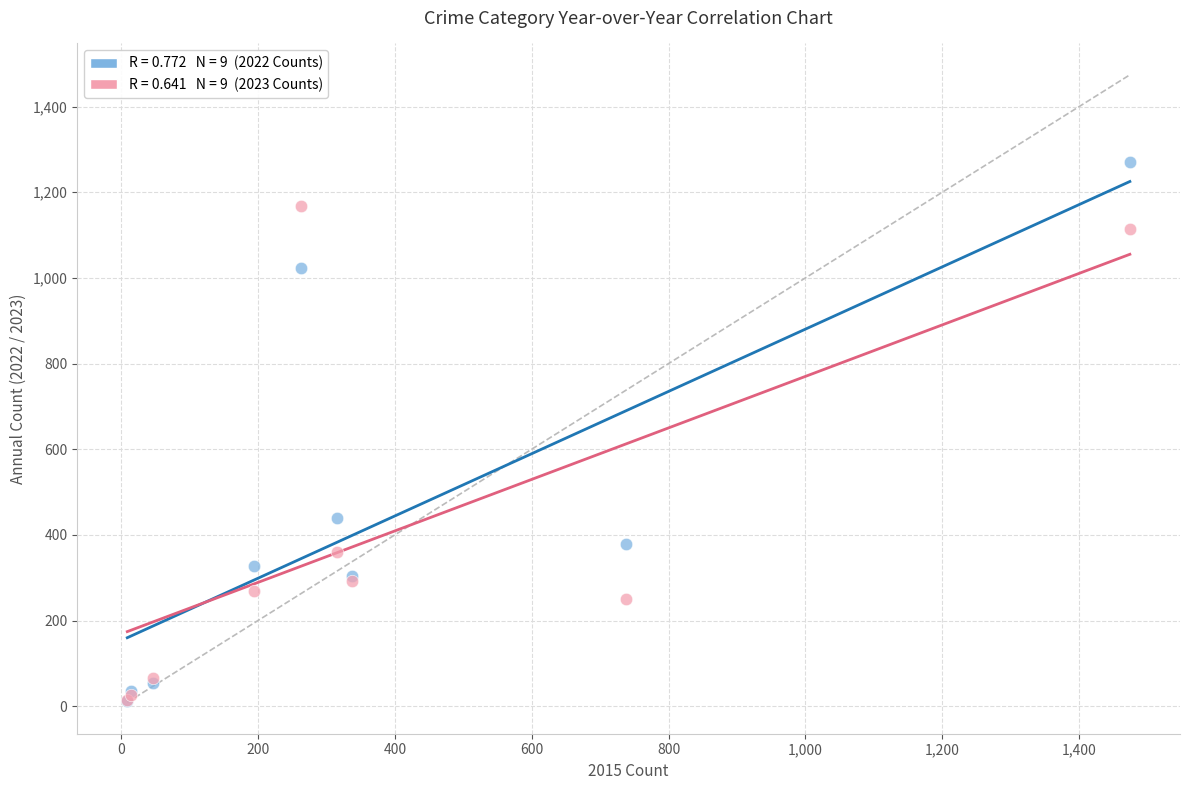

Across all series, what Y value is closest to 641?

439